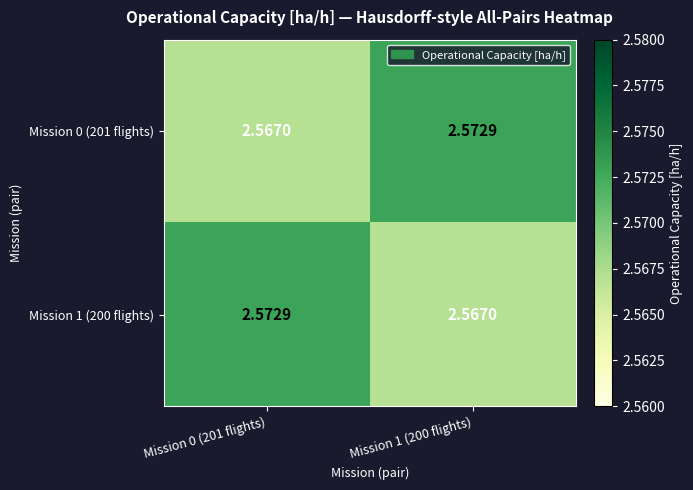

Which has a higher value, Mission 1 (200 flights) or Mission 0 (201 flights)?

Mission 1 (200 flights)